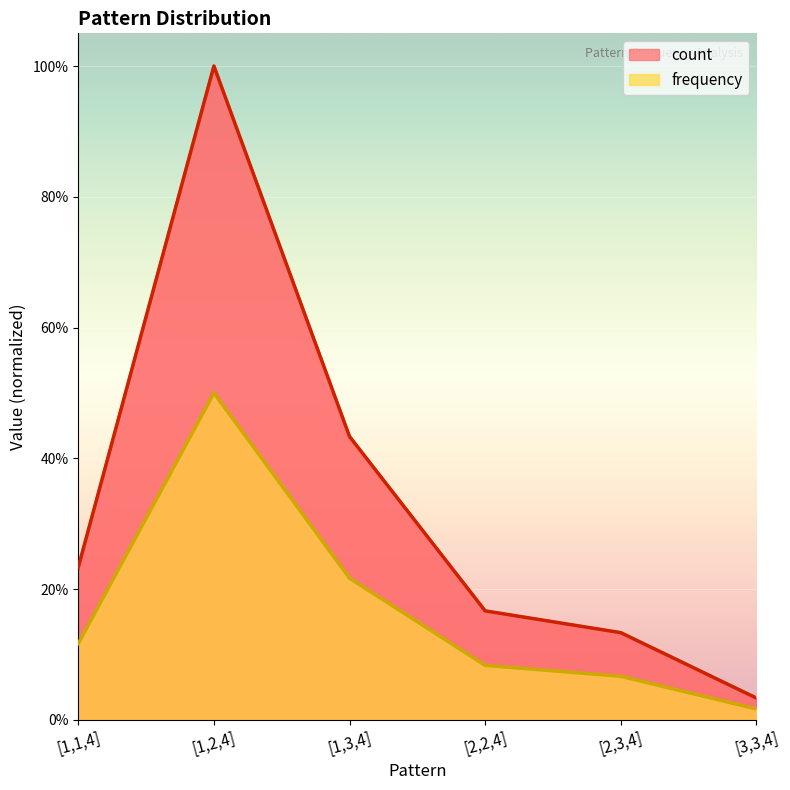

Between [3,3,4] and [1,2,4], which is larger?

[1,2,4]